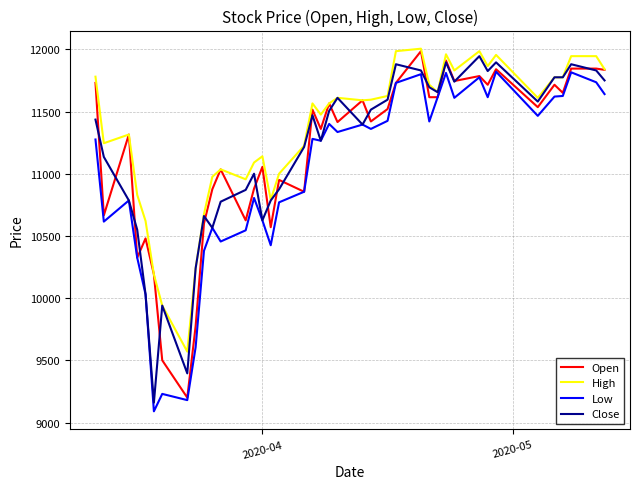

What is the highest value of the Open series?

11985